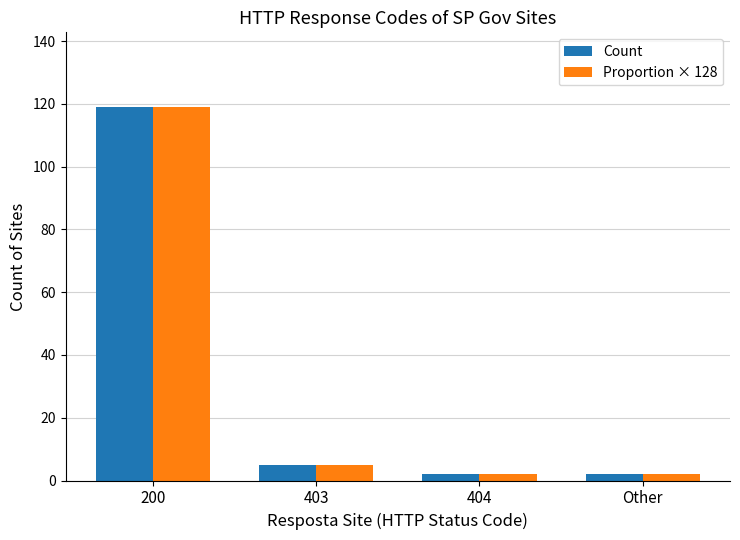

At which label is Count closest to 60?

403